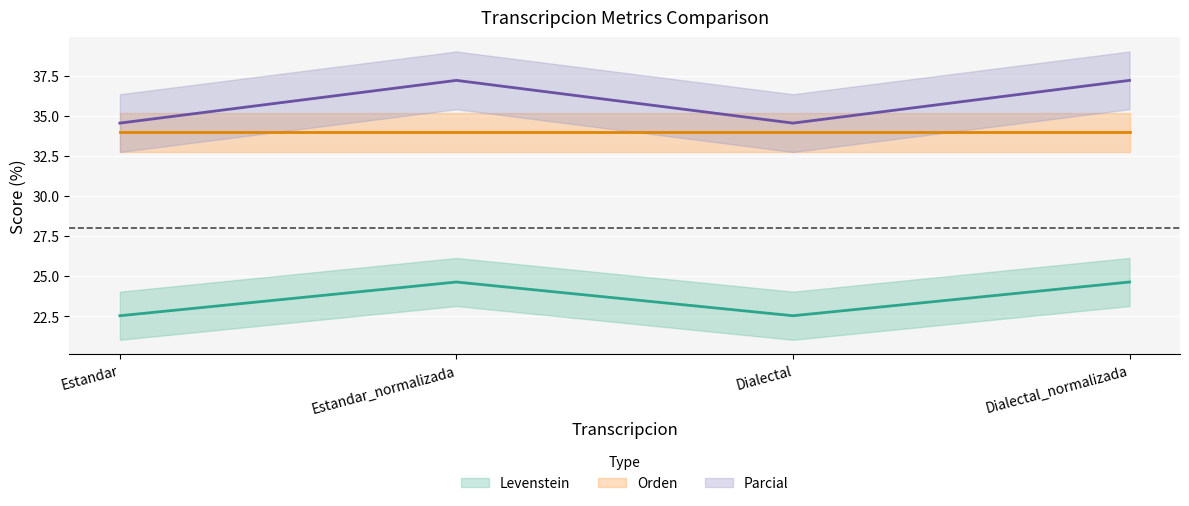

How many interior local peaks does the Levenstein series have?

1